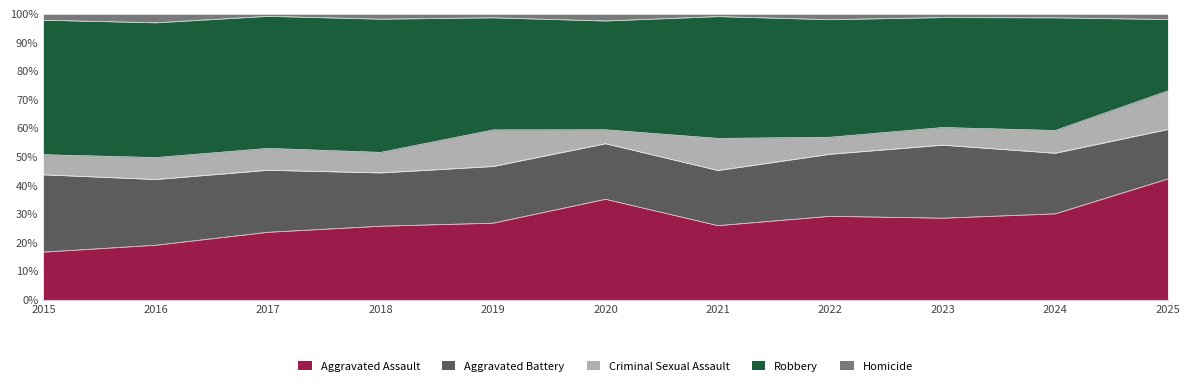

Rank the series at 2021 from lowest to highest value.

Homicide, Criminal Sexual Assault, Aggravated Battery, Aggravated Assault, Robbery